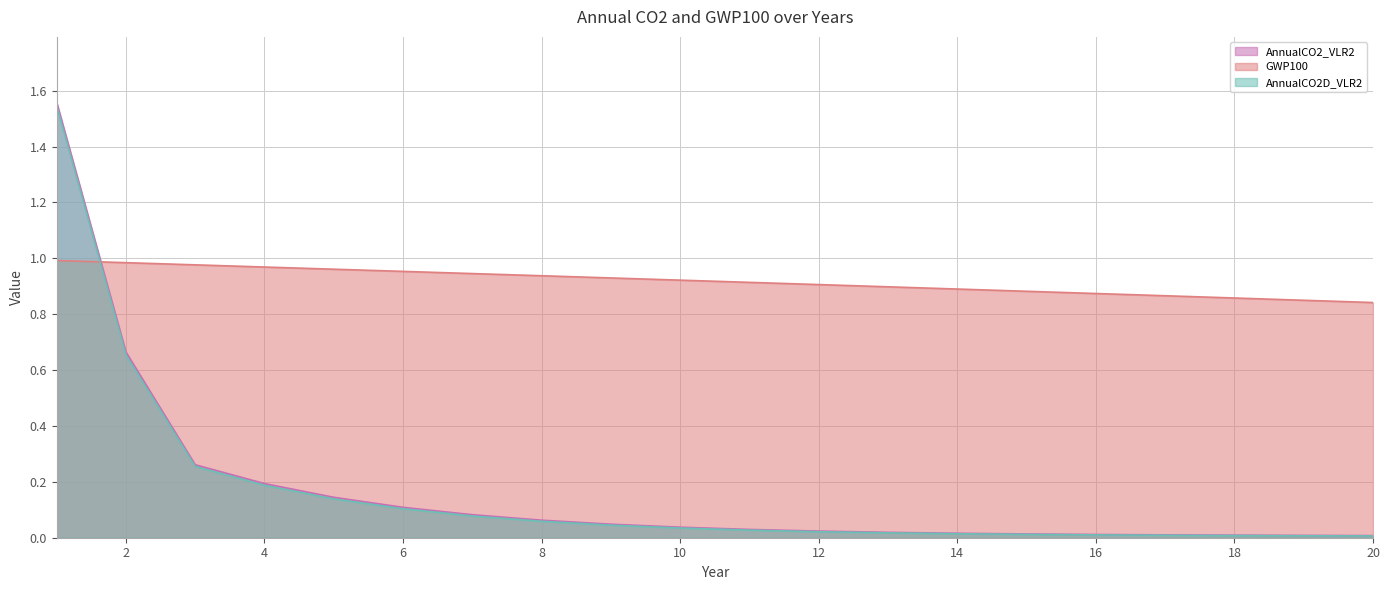

At which label is AnnualCO2D_VLR2 closest to 0?

20